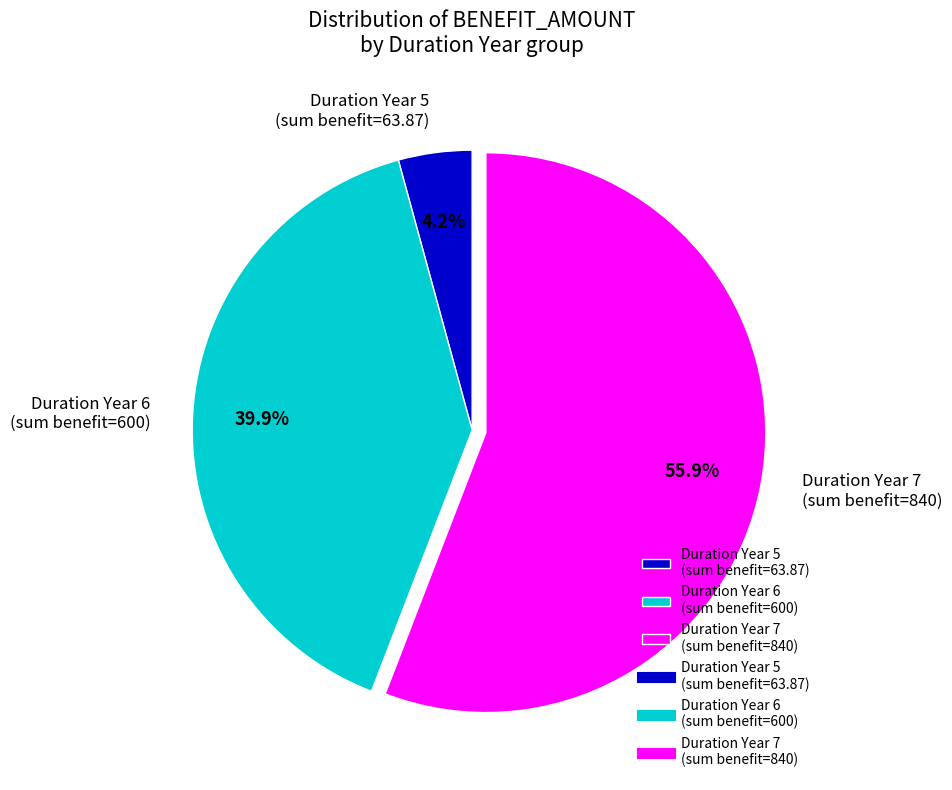

To the nearest percent, what is the average slice percentage?

33%